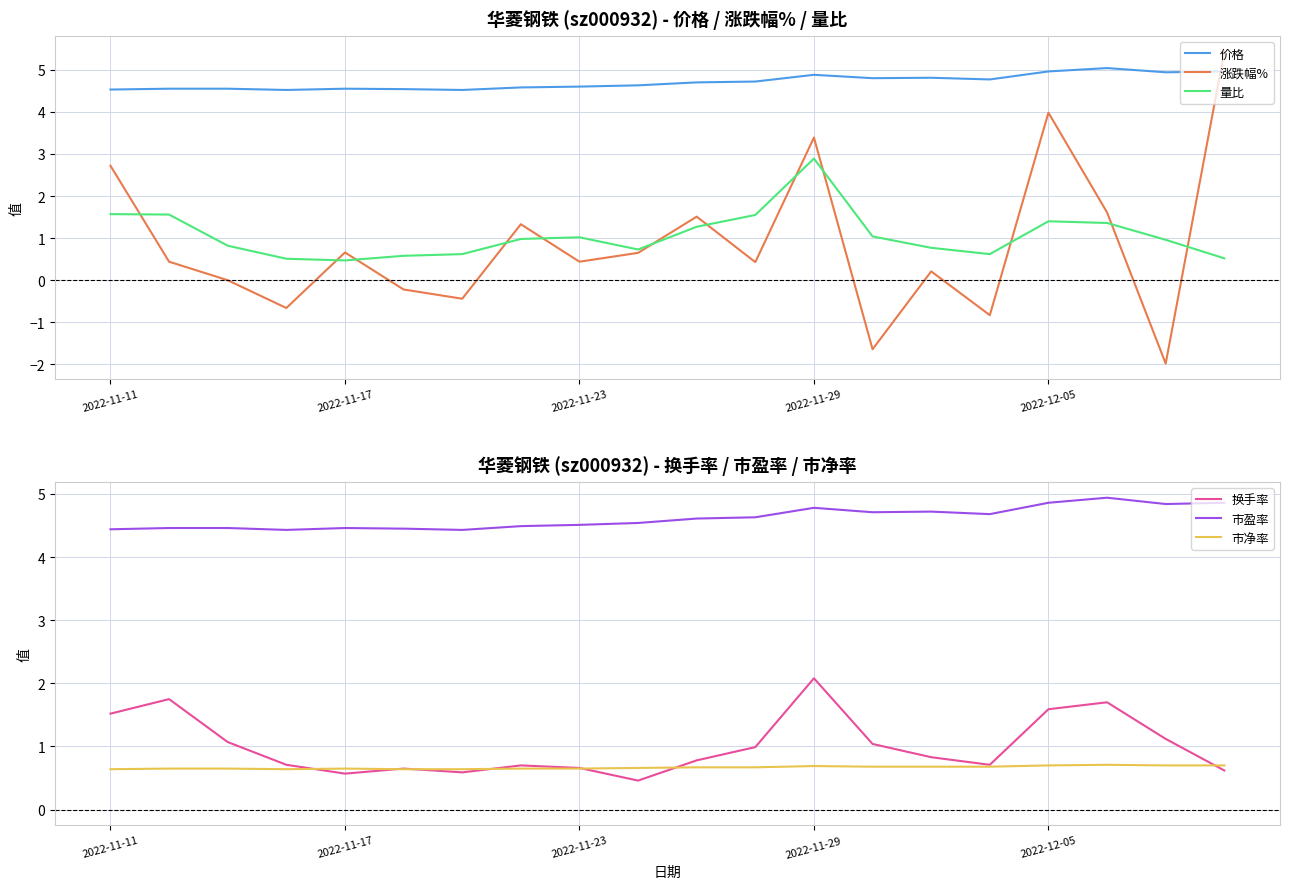

What is the highest value of the 价格 series?

5.0